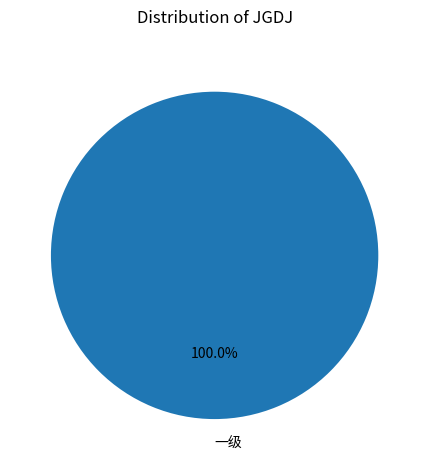

Which category accounts for the majority?

一级